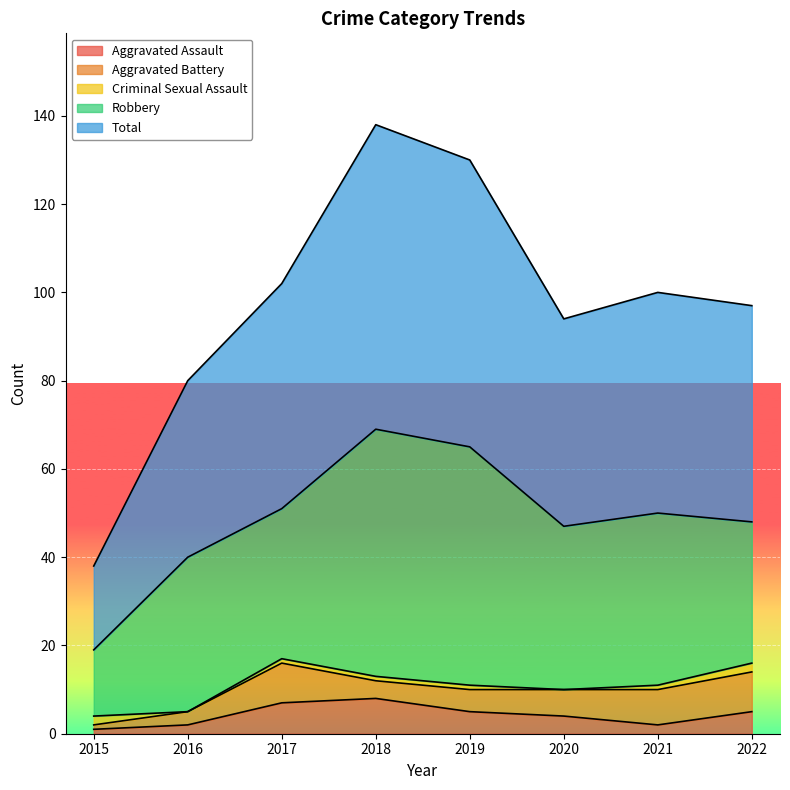

Which label corresponds to the largest value in the chart?

2018